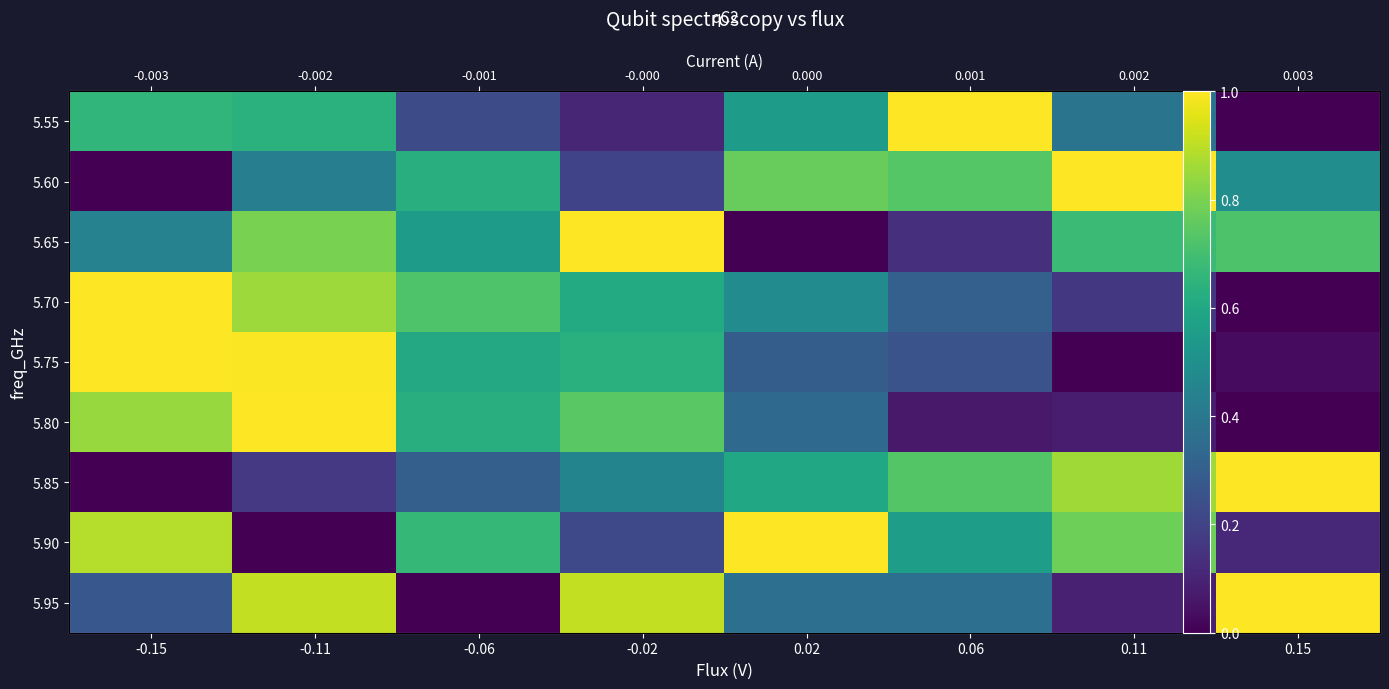

The value of 5.60 at -0.02 is 0.2. True or false?

True